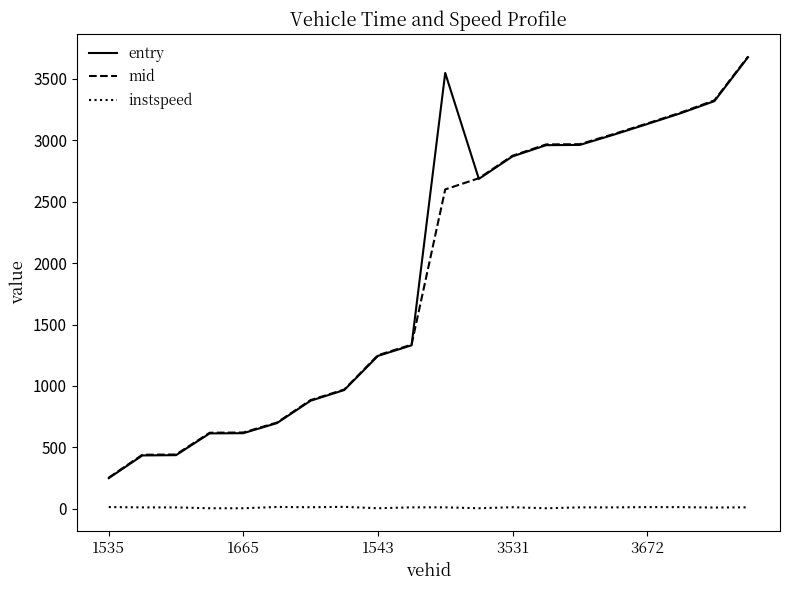

Is this an area chart (filled region under the line)?

No